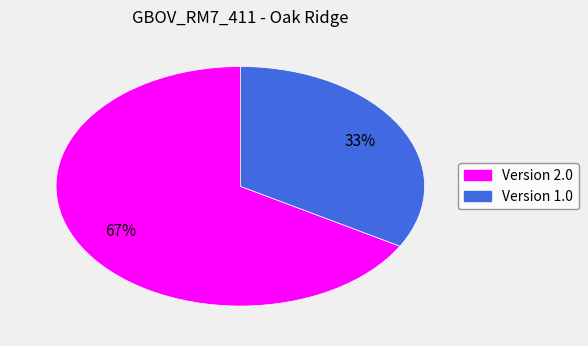

Does any single category account for the majority?

Yes